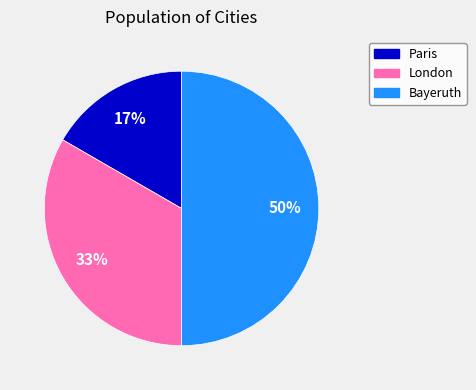

How many segments does this pie chart have?

3